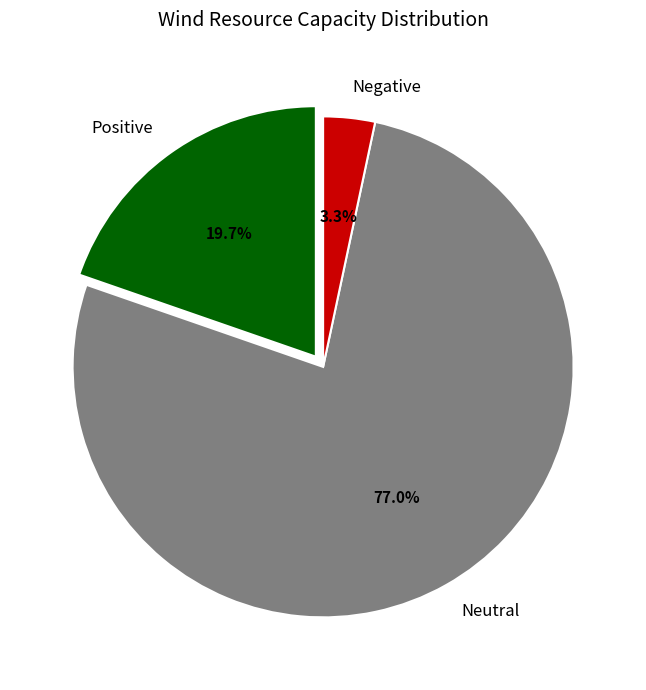

Which category accounts for the majority?

Neutral